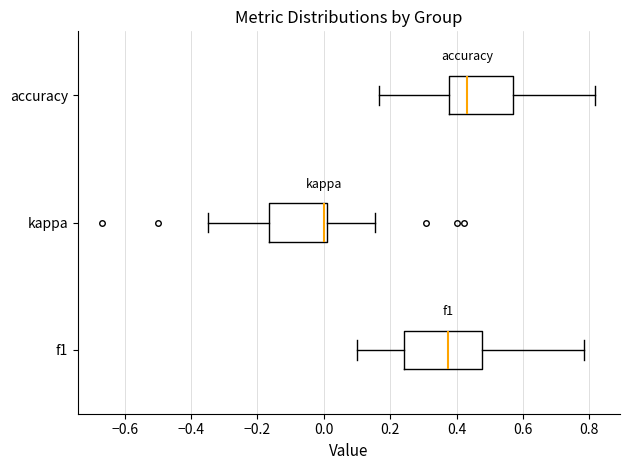

Reading bottom to top, read every box against the x-axis: the position of its median line, the range the box covers, and the ends of its whiskers. The values are not printed on the chart, so give them approximately, as read against the axis.

f1: median 0.38, box 0.24 to 0.48, whiskers 0.10 to 0.78
kappa: median 0.00 (just left of the box's right edge), box -0.16 to 0.00, whiskers -0.34 to 0.16
accuracy: median 0.44, box 0.38 to 0.58, whiskers 0.16 to 0.82